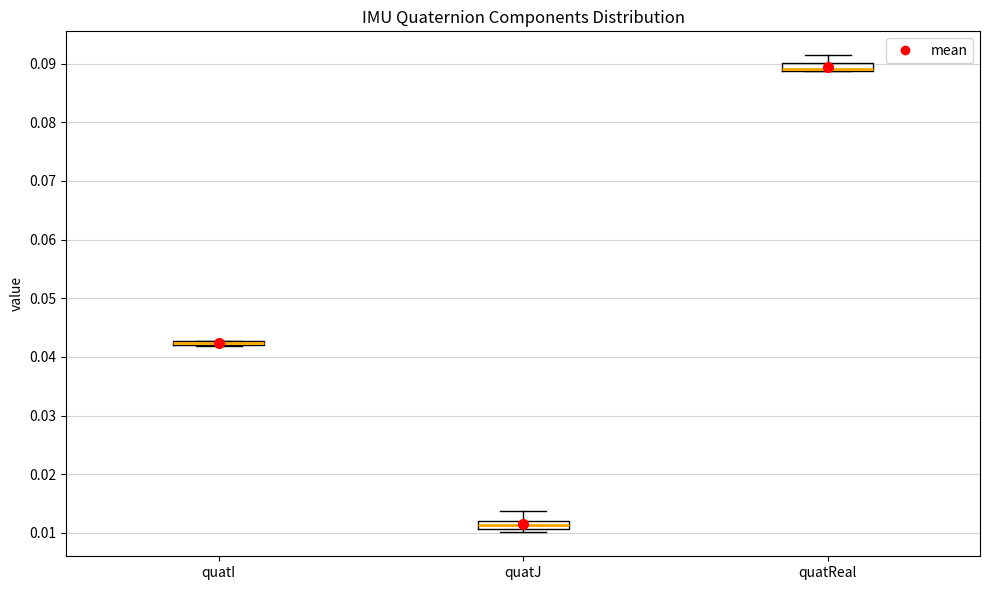

Where does the upper whisker of the box for quatJ end on the y-axis? The values are not printed on the chart, so give them approximately, as read against the axis.

0.014